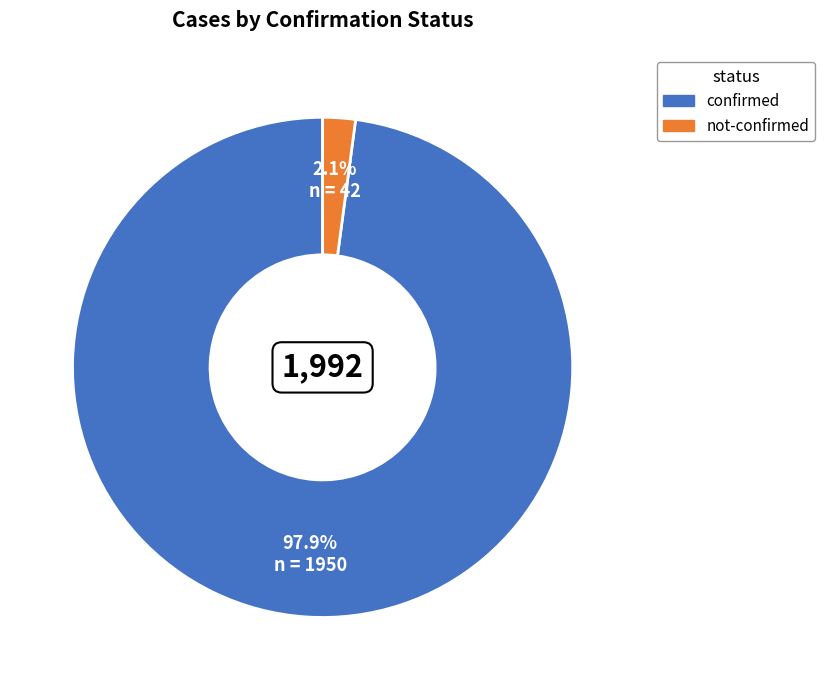

What is the smallest slice in the pie chart?

not-confirmed